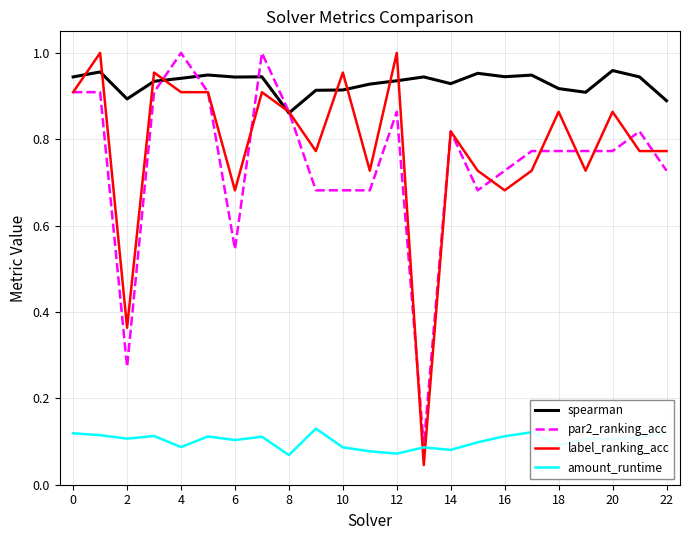

Which series has the largest range (max minus min)?

label_ranking_acc